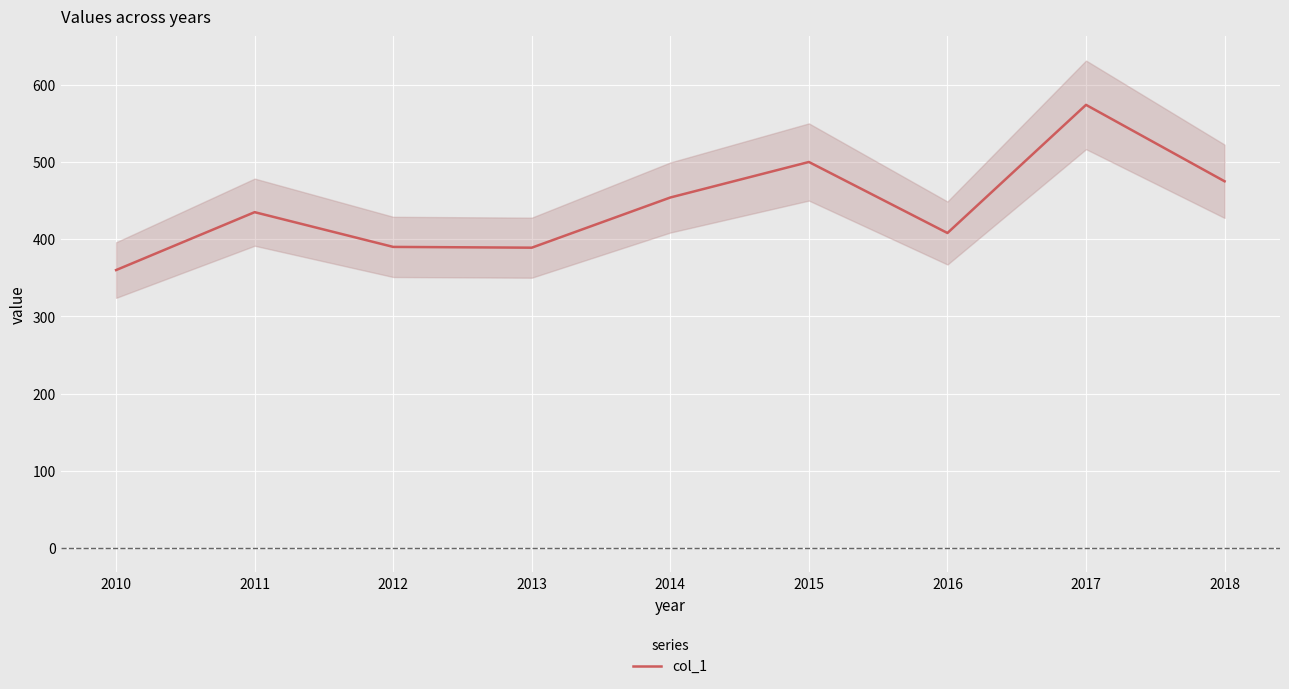

Reading left to right, list all the values displayed in this chart.

2010=360	2011=435	2012=390	2013=389	2014=454	2015=500	2016=408	2017=574	2018=475